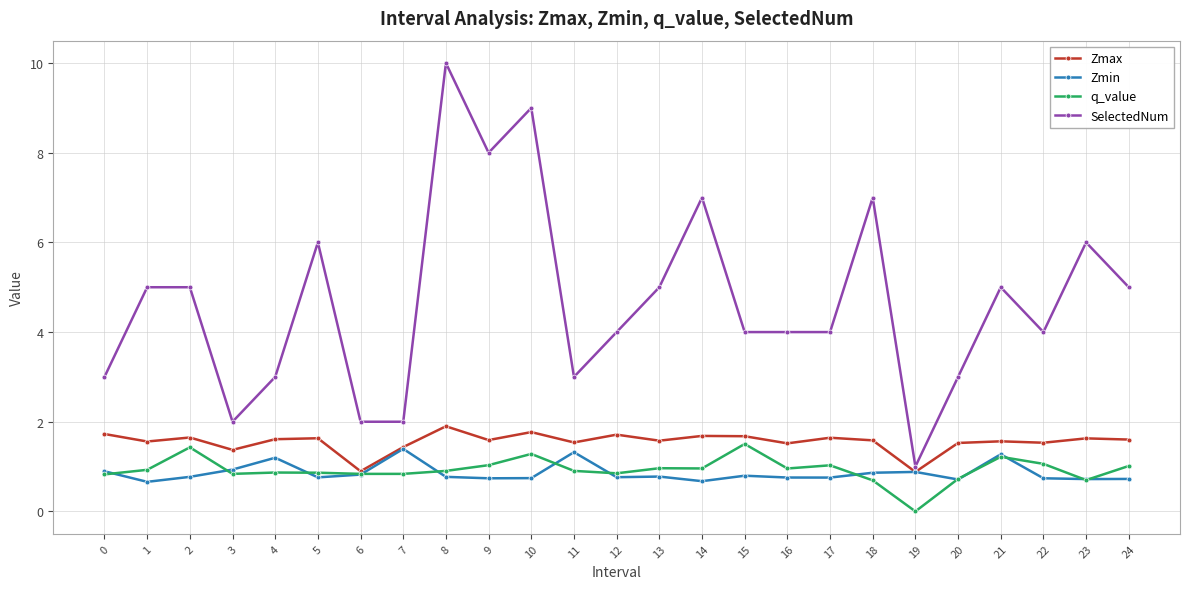

True or false: SelectedNum and q_value intersect in this chart.

False